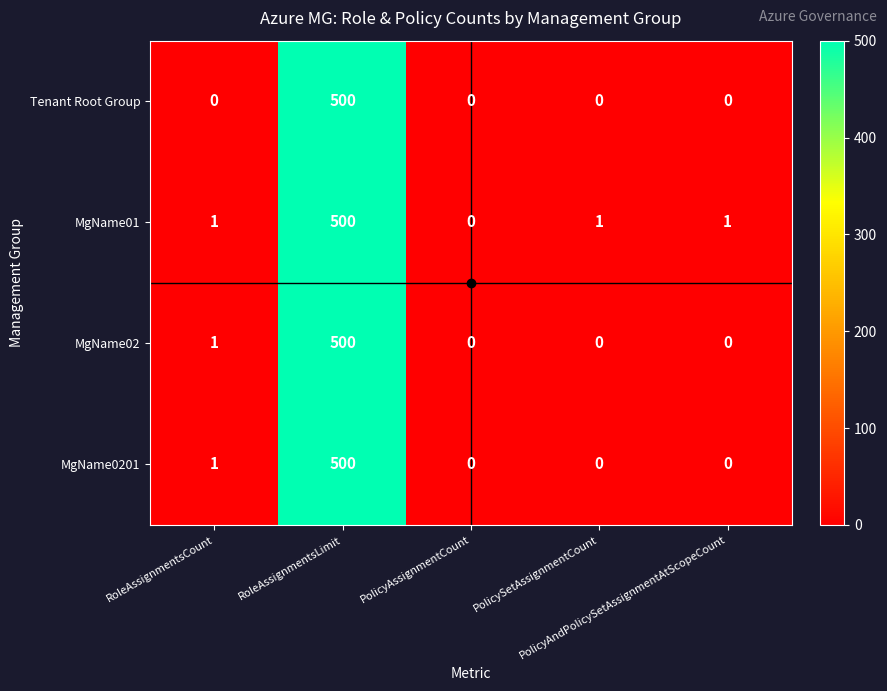

How many data points does each series have?

5